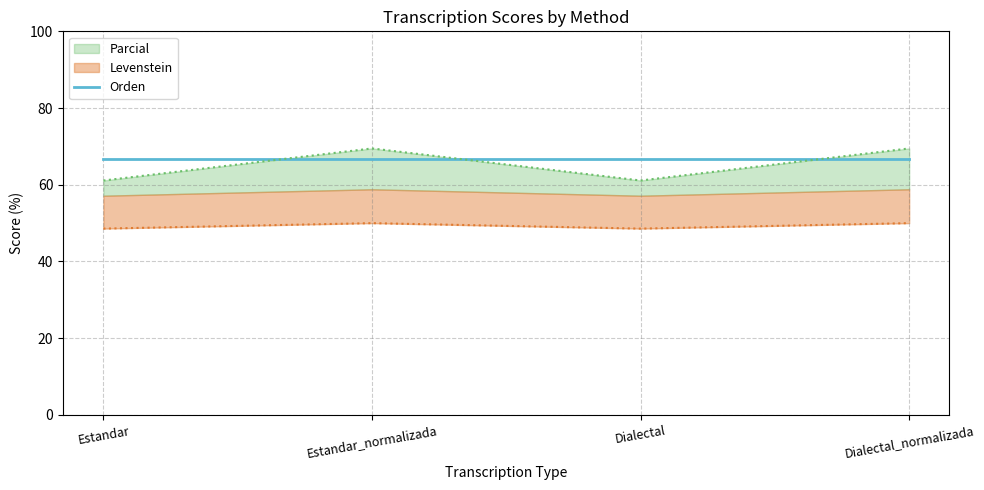

At how many categories does at least one series exceed 62?

2